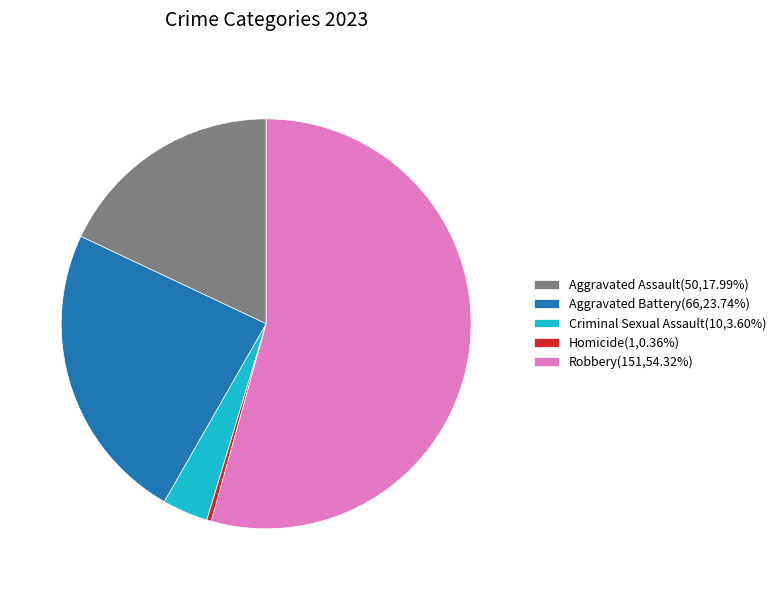

Does any single category account for the majority?

Yes